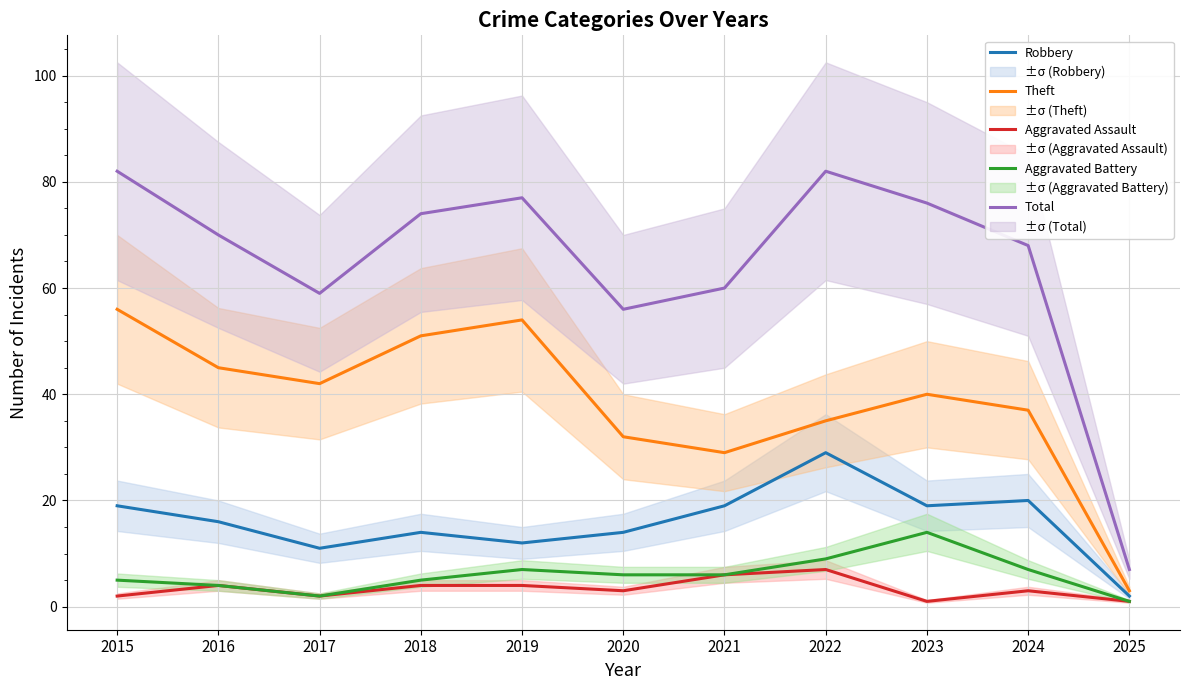

Reading left to right, transcribe all the data shown in this chart.

Robbery: 2015=19	2016=16	2017=11	2018=14	2019=12	2020=14	2021=19	2022=29	2023=19	2024=20	2025=2
Theft: 2015=56	2016=45	2017=42	2018=51	2019=54	2020=32	2021=29	2022=35	2023=40	2024=37	2025=3
Aggravated Assault: 2015=2	2016=4	2017=2	2018=4	2019=4	2020=3	2021=6	2022=7	2023=1	2024=3	2025=1
Aggravated Battery: 2015=5	2016=4	2017=2	2018=5	2019=7	2020=6	2021=6	2022=9	2023=14	2024=7	2025=1
Total: 2015=82	2016=70	2017=59	2018=74	2019=77	2020=56	2021=60	2022=82	2023=76	2024=68	2025=7